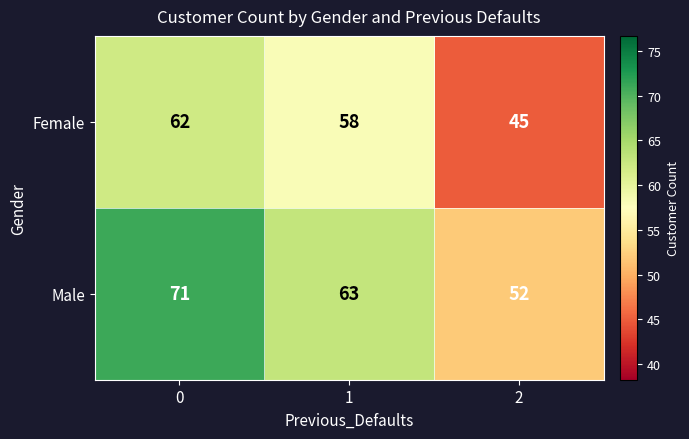

Which series has the largest range (max minus min)?

Male